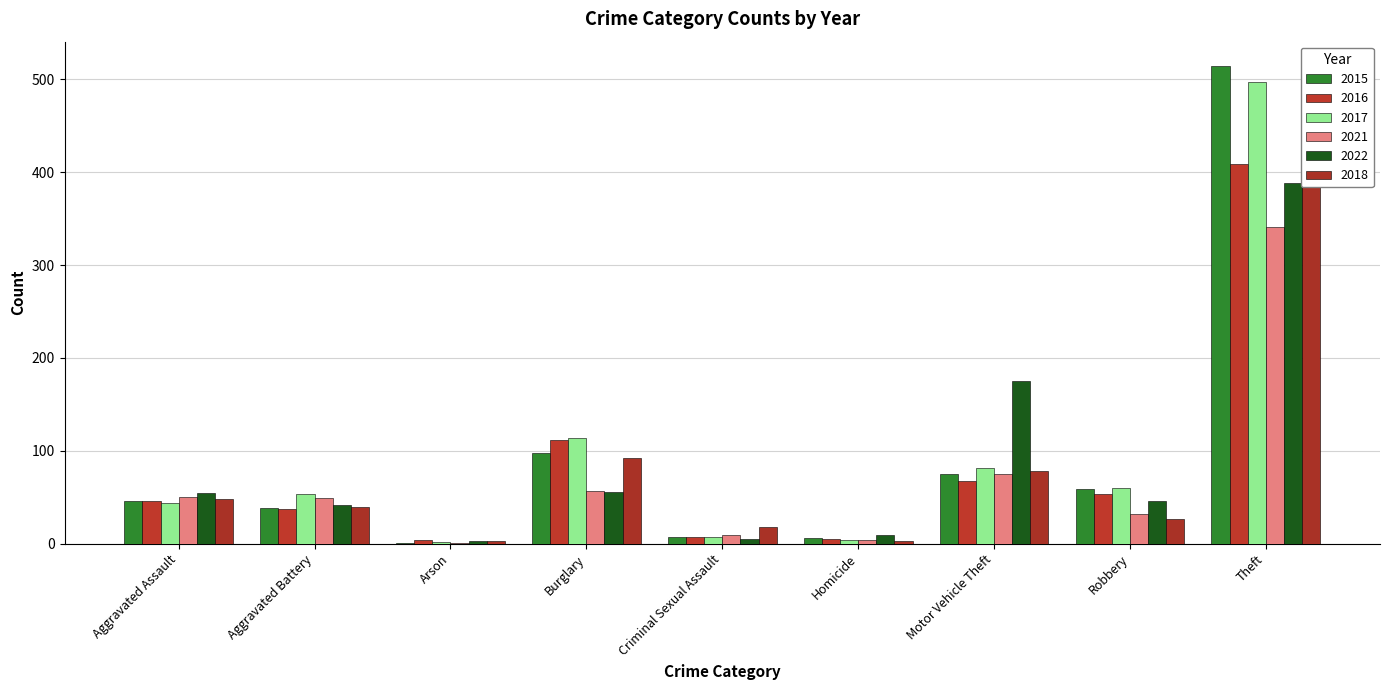

Does the chart contain stacked bars?

No